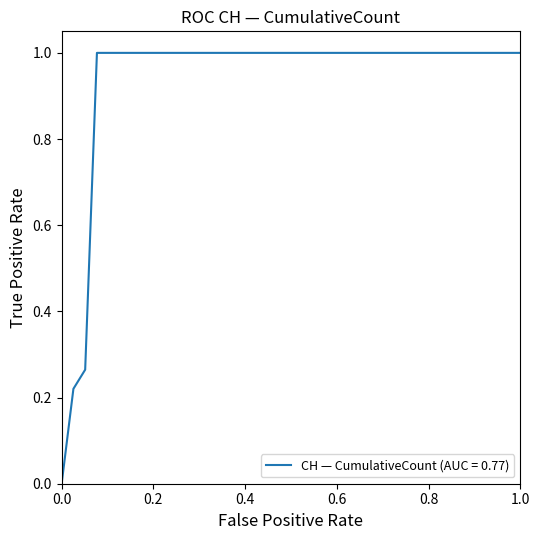

What is the difference between the maximum and minimum values?

1.0